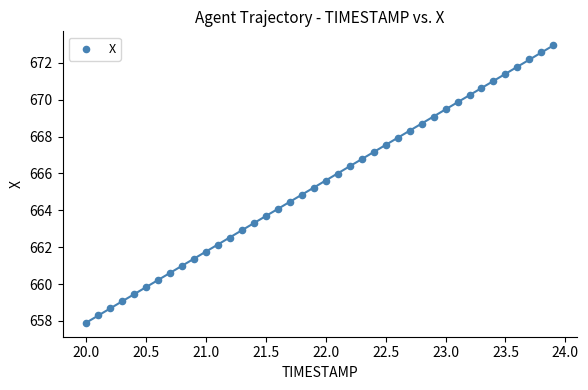

What is the range of X values (max minus min)?

3.9